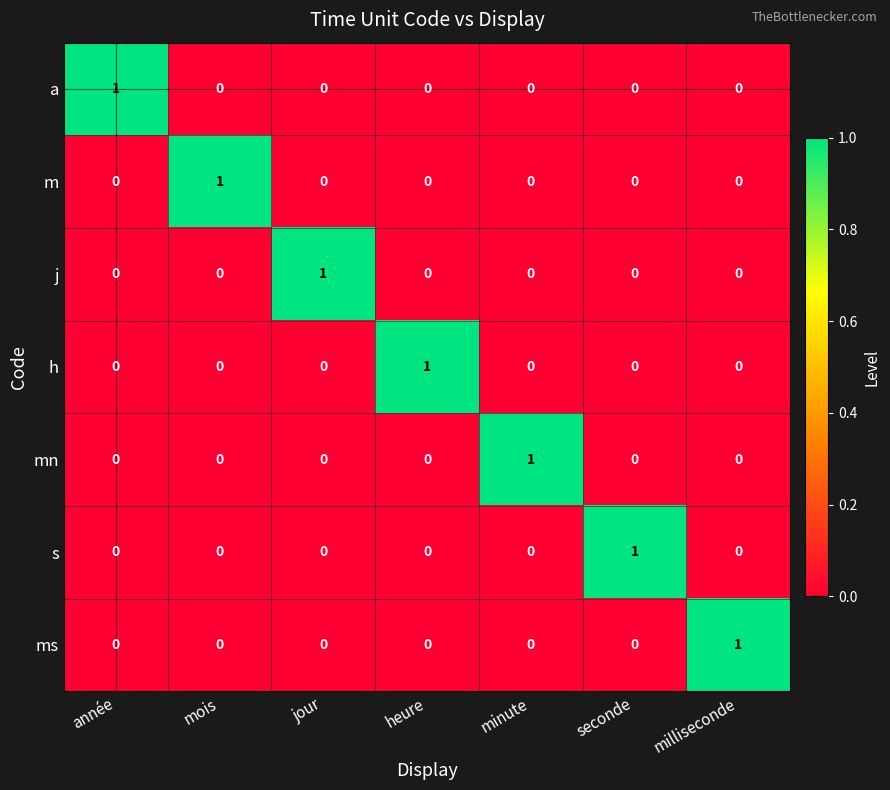

The mn series shows 1 at minute. True or false?

True